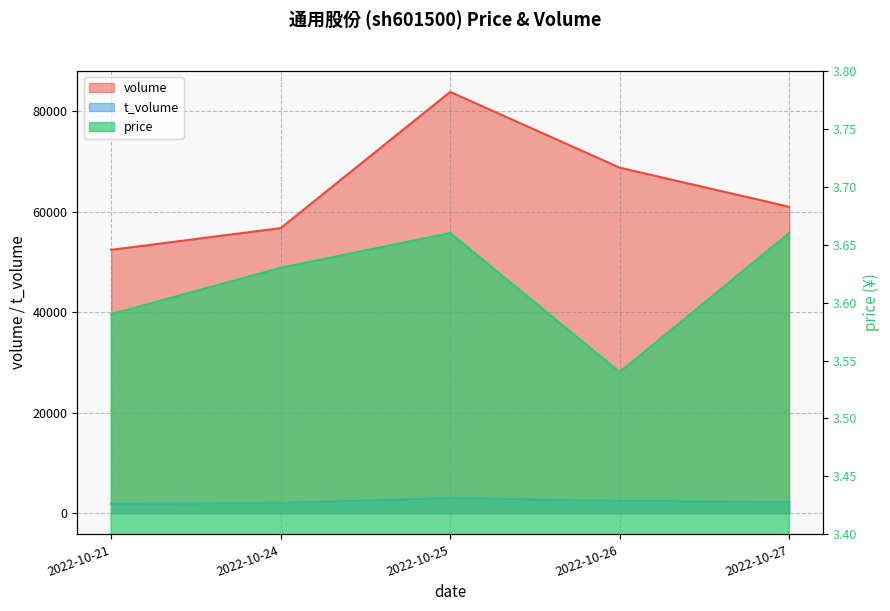

Reading left to right, transcribe all the data shown in this chart.

volume: 2022-10-21=52423.0	2022-10-24=56753.0	2022-10-25=83853.0	2022-10-26=68780.0	2022-10-27=60993.0
t_volume: 2022-10-21=1898.0	2022-10-24=2069.0	2022-10-25=3036.0	2022-10-26=2480.0	2022-10-27=2214.0
price: 2022-10-21=3.6	2022-10-24=3.6	2022-10-25=3.7	2022-10-26=3.5	2022-10-27=3.7